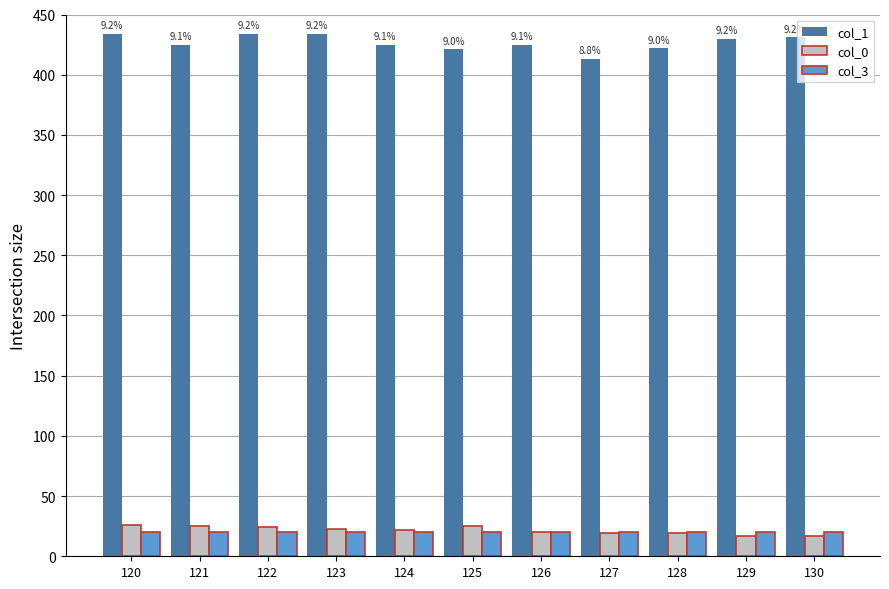

What are all the series names shown in the legend?

col_1, col_0, col_3